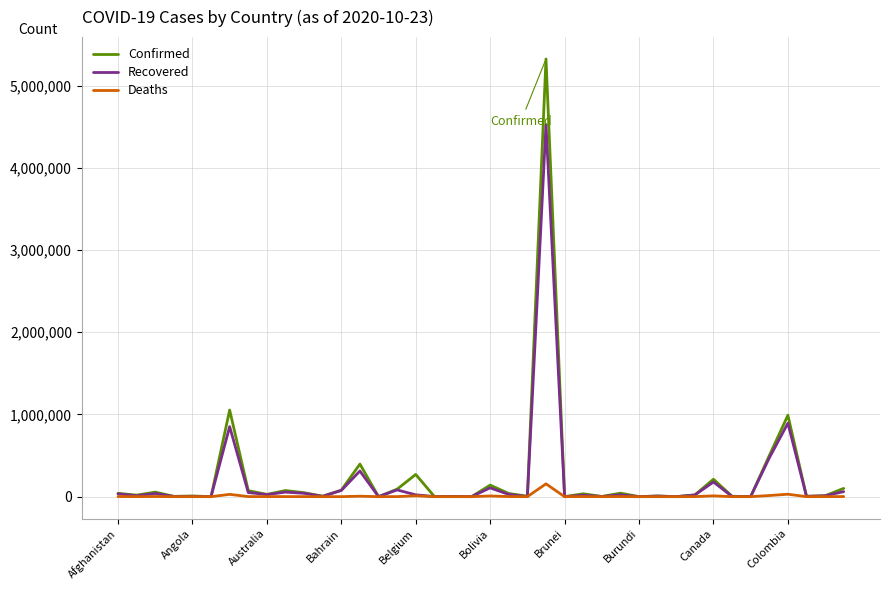

What is the maximum value shown in the chart?

5323630